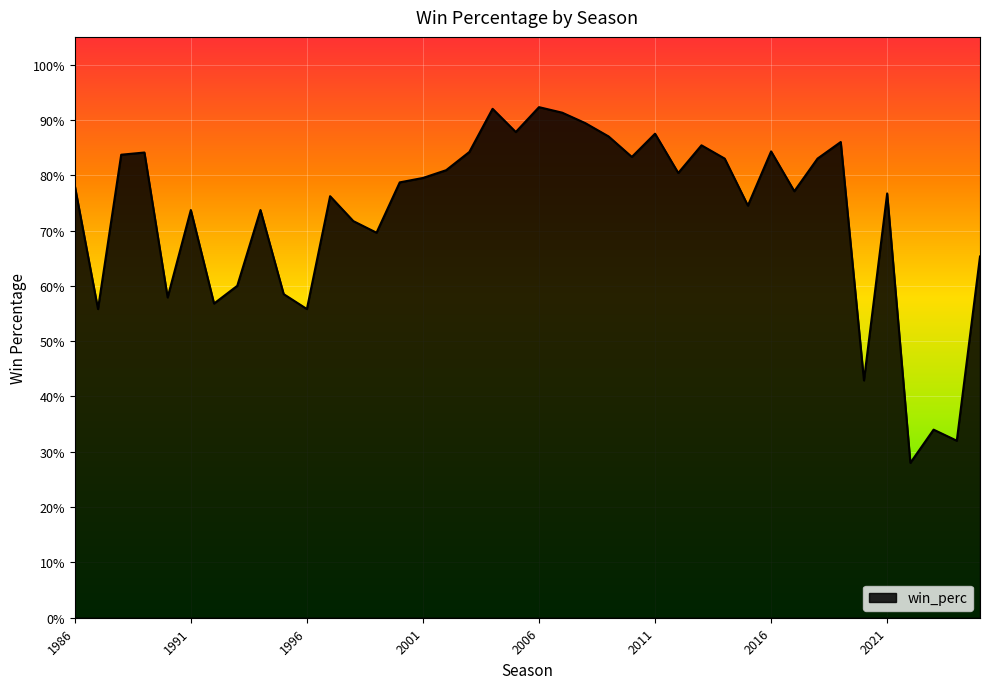

What is the maximum value shown in the chart?

0.9